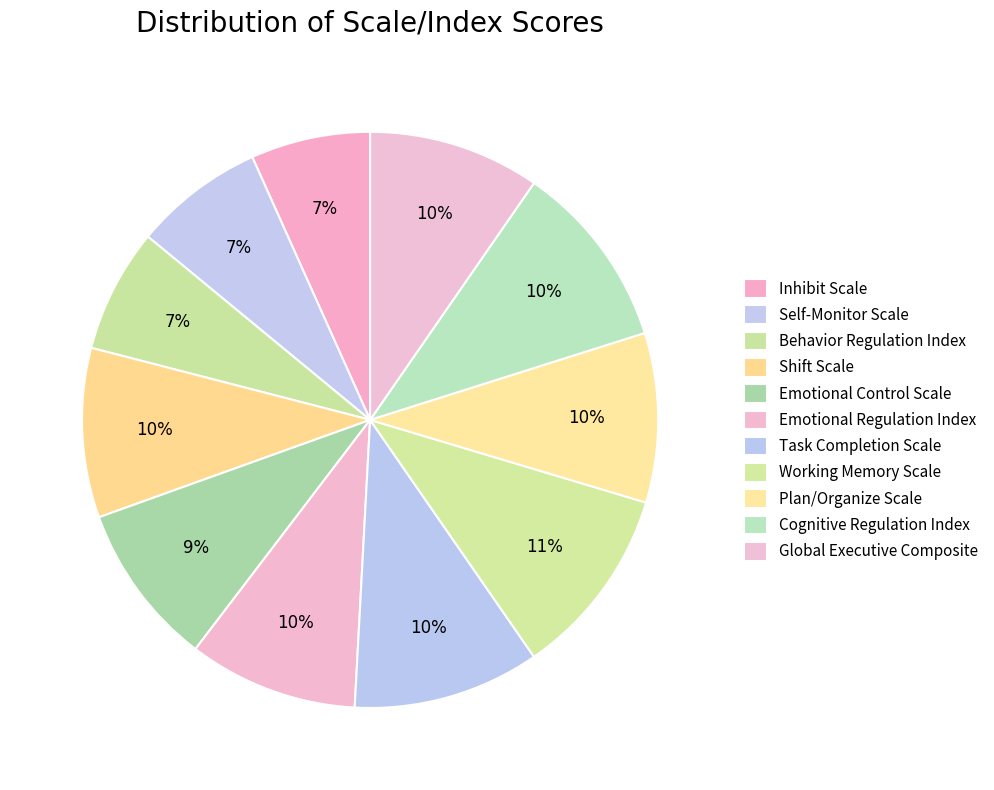

Combined, do Emotional Regulation Index and Behavior Regulation Index account for over 50%?

No